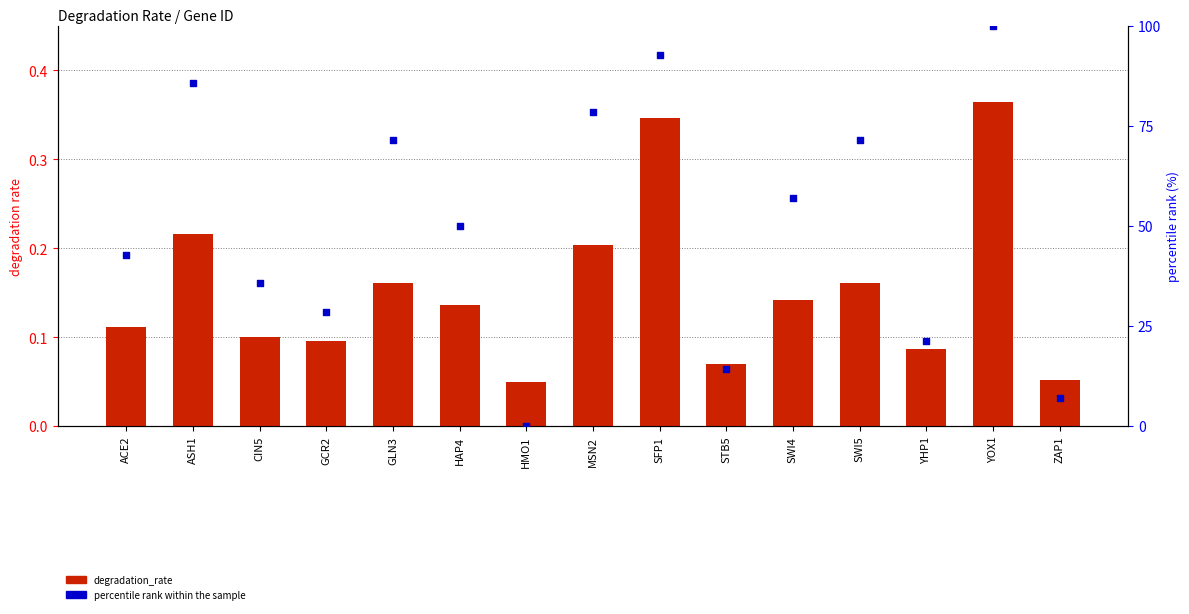

Which series has the widest spread of Y values?

percentile rank within the sample